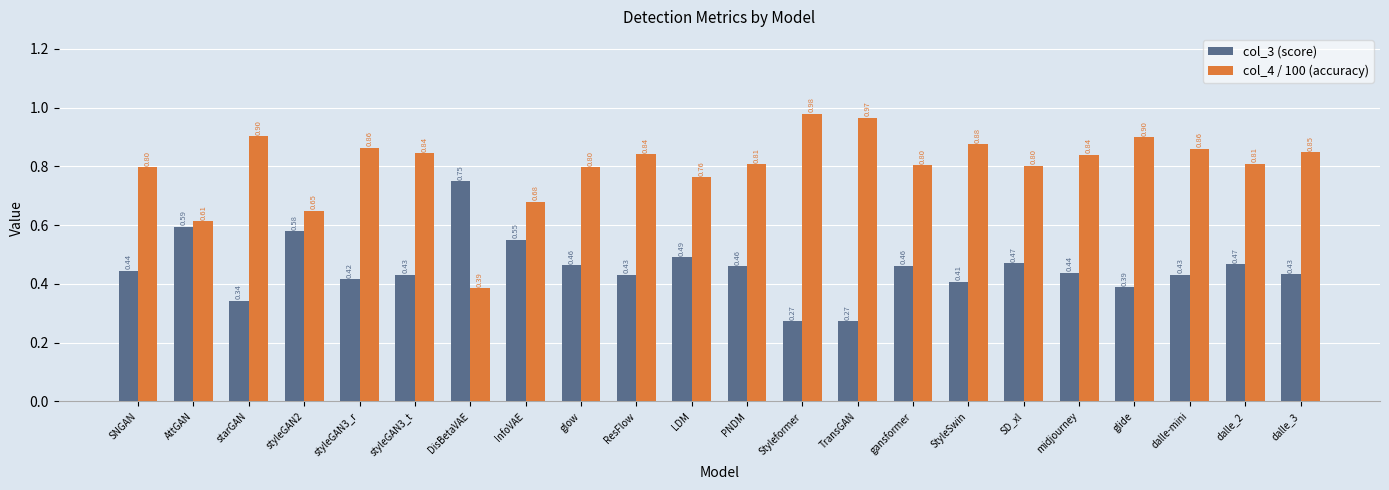

Which label corresponds to the largest value in the chart?

Styleformer